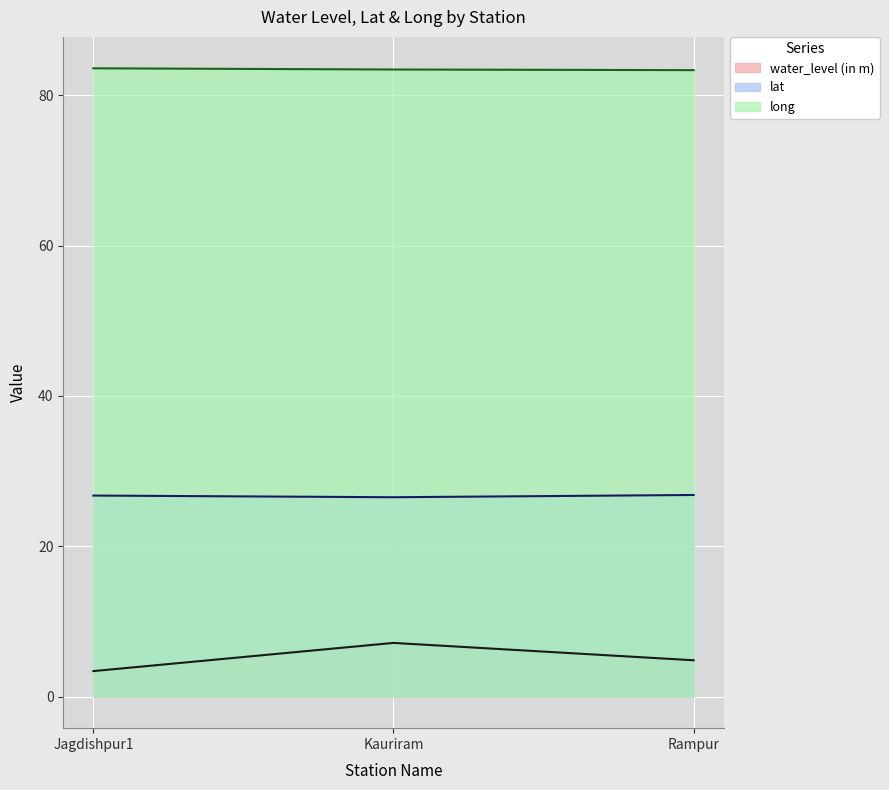

Which series has the largest total across all categories?

long